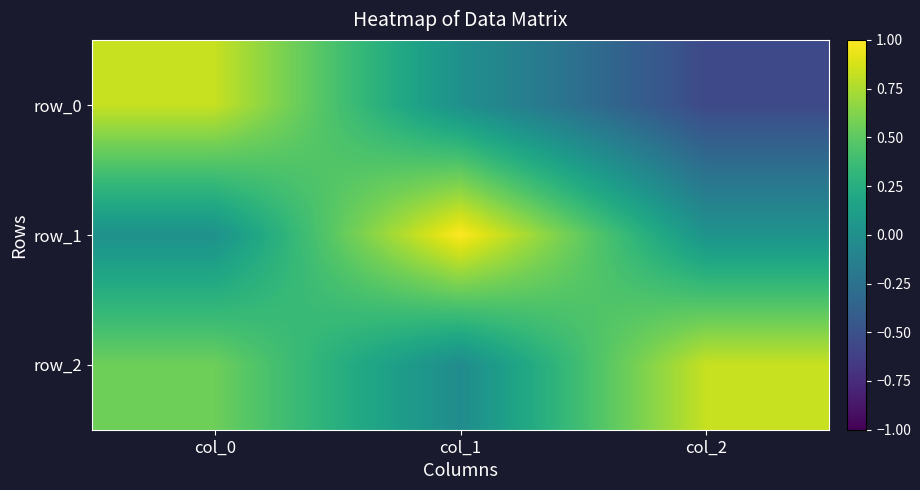

How many values in the row_0 series are below 0?

1